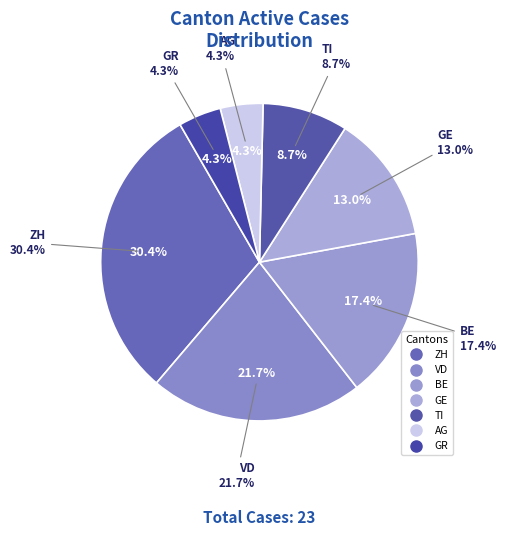

How many slices are in this pie chart?

7